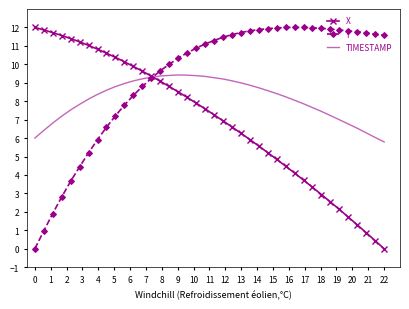

List the series in order of their overall mean, highest first.

Y, TIMESTAMP, X